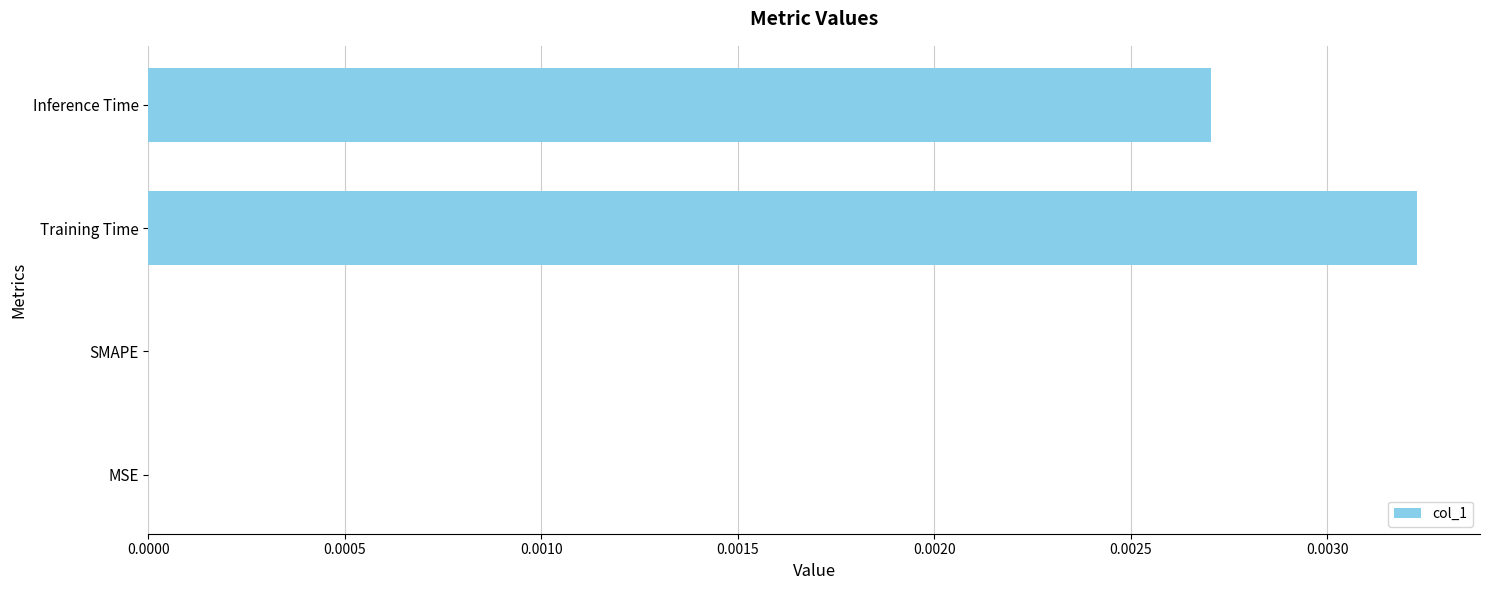

How many values are between 0 and 1?

4